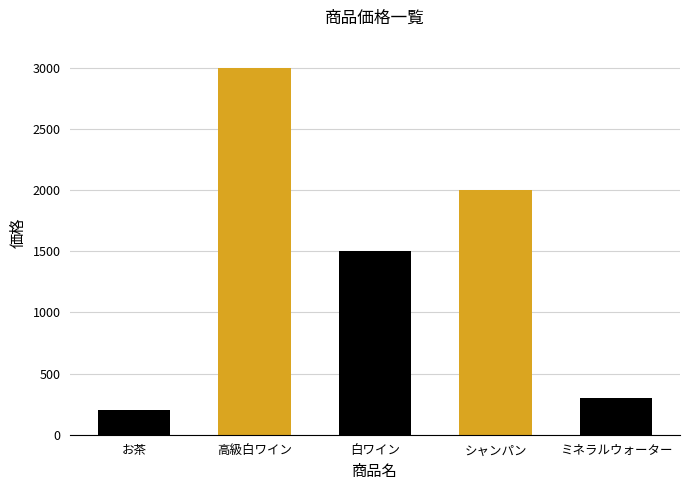

What is the sum of the values at お茶 and シャンパン?

2200